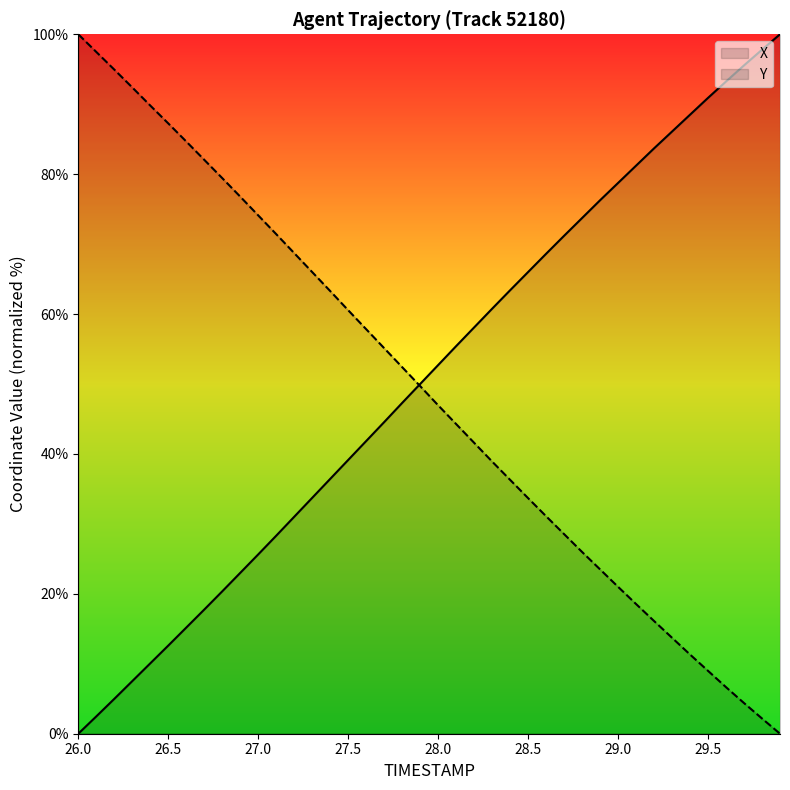

The X series shows 78.7 at 29.0. True or false?

True